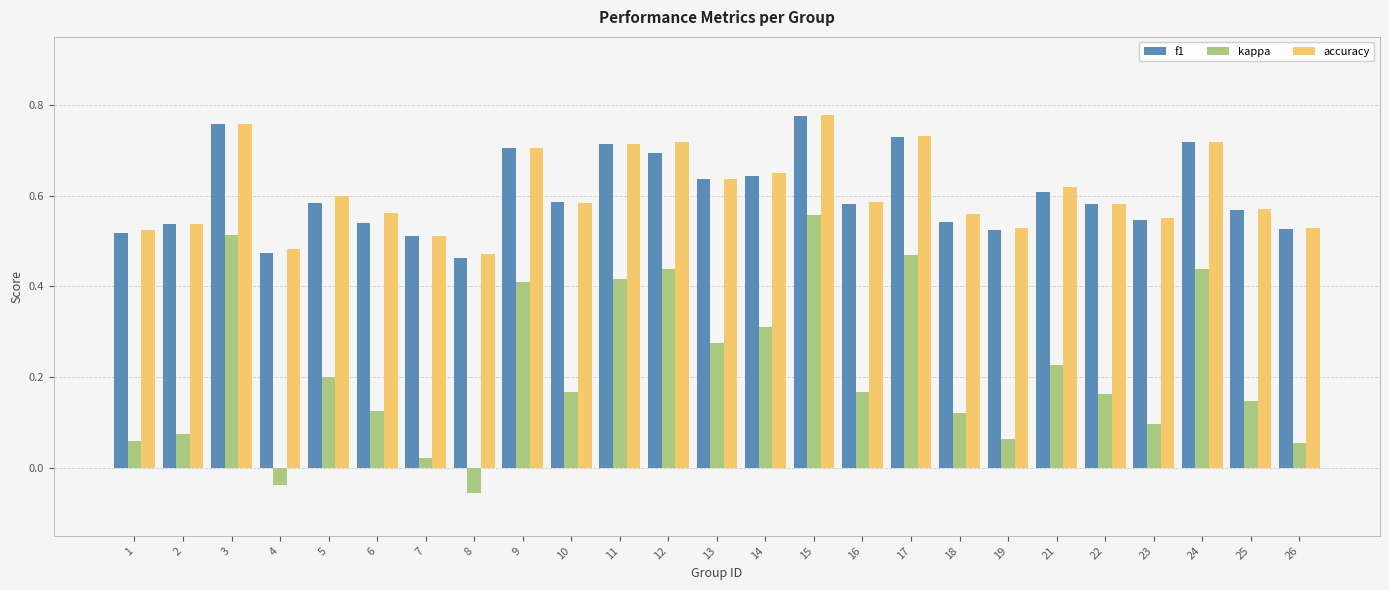

At which label does kappa reach its peak?

15